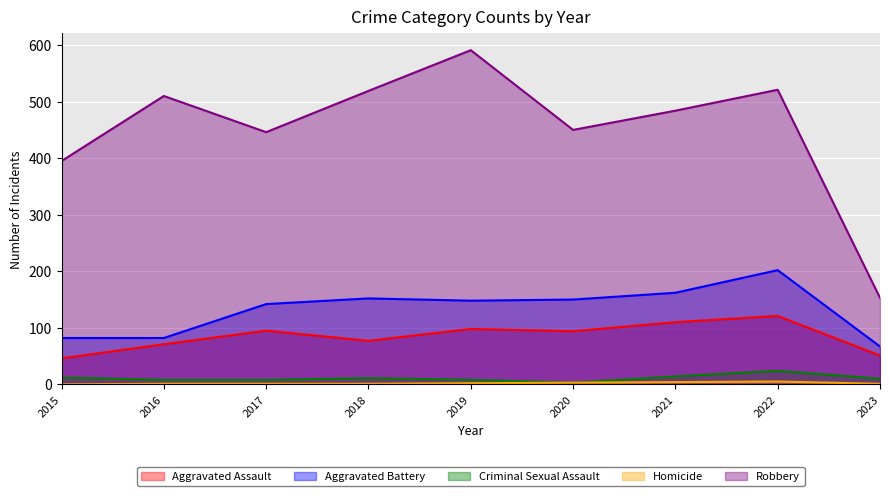

True or false: Criminal Sexual Assault and Aggravated Assault cross at least once.

False